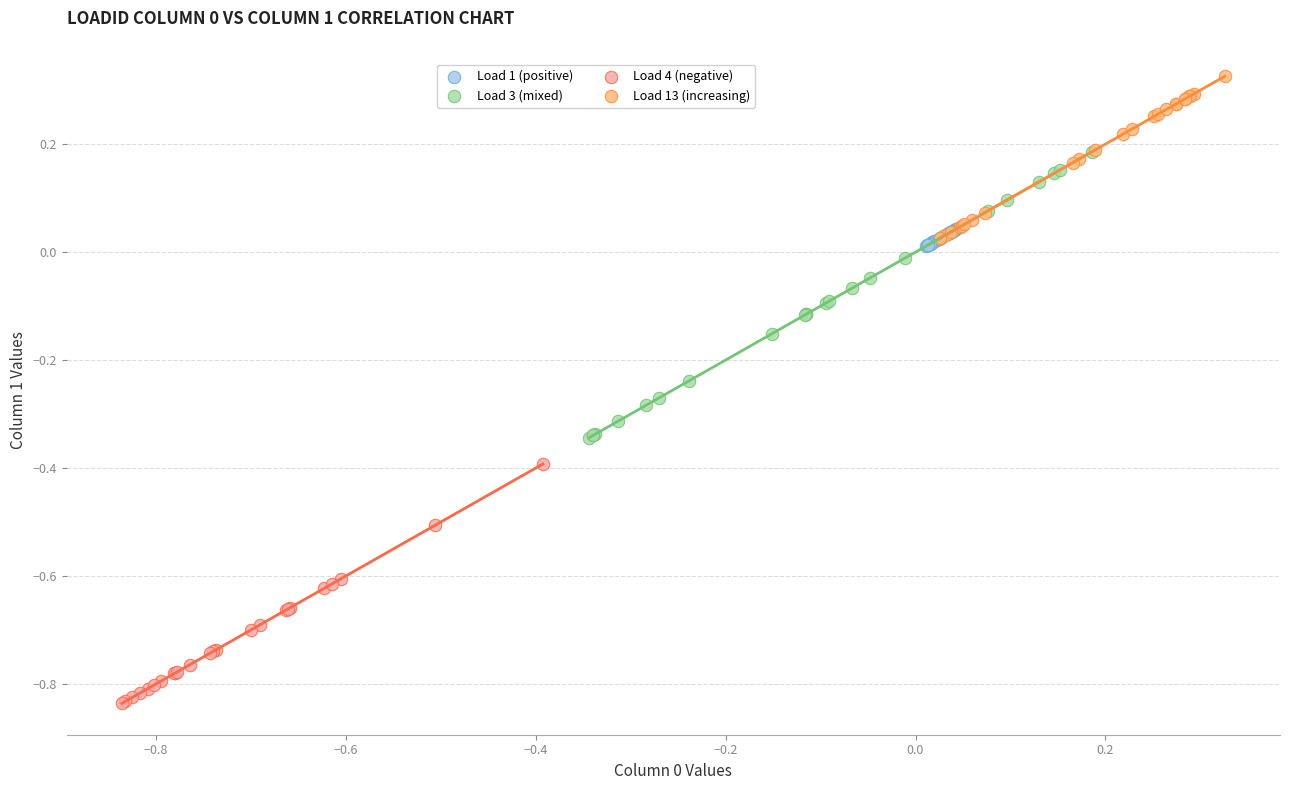

Which series reaches the maximum Y coordinate?

Load 13 (increasing)